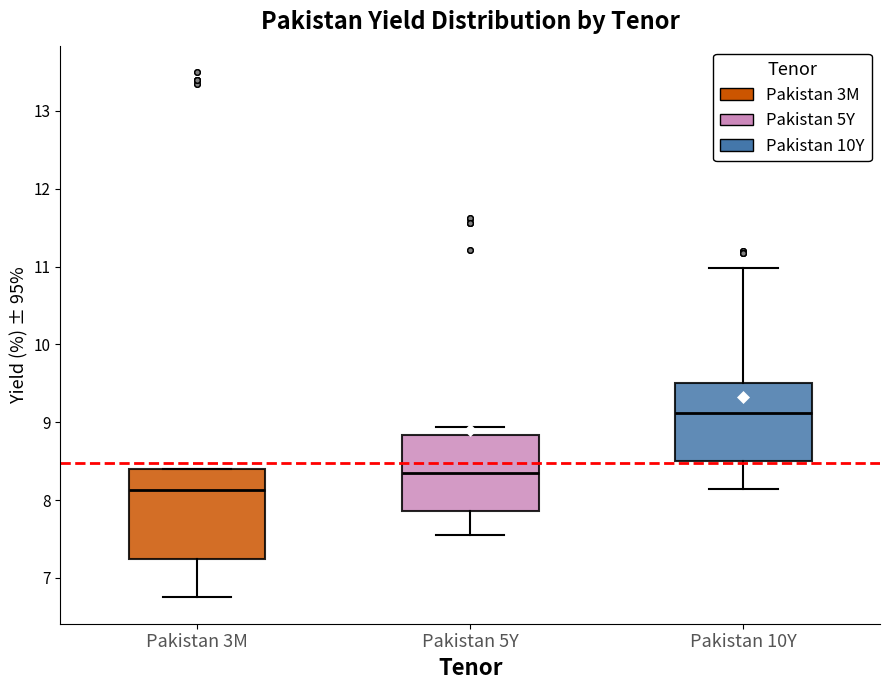

Reading left to right, read every box against the y-axis: the position of its median line, the range the box covers, and the ends of its whiskers. The values are not printed on the chart, so give them approximately, as read against the axis.

Pakistan 3M: median 8.1, box 7.3 to 8.4, whiskers 6.8 to 8.4
Pakistan 5Y: median 8.3, box 7.9 to 8.8, whiskers 7.6 to 8.9
Pakistan 10Y: median 9.1, box 8.5 to 9.5, whiskers 8.1 to 11.0